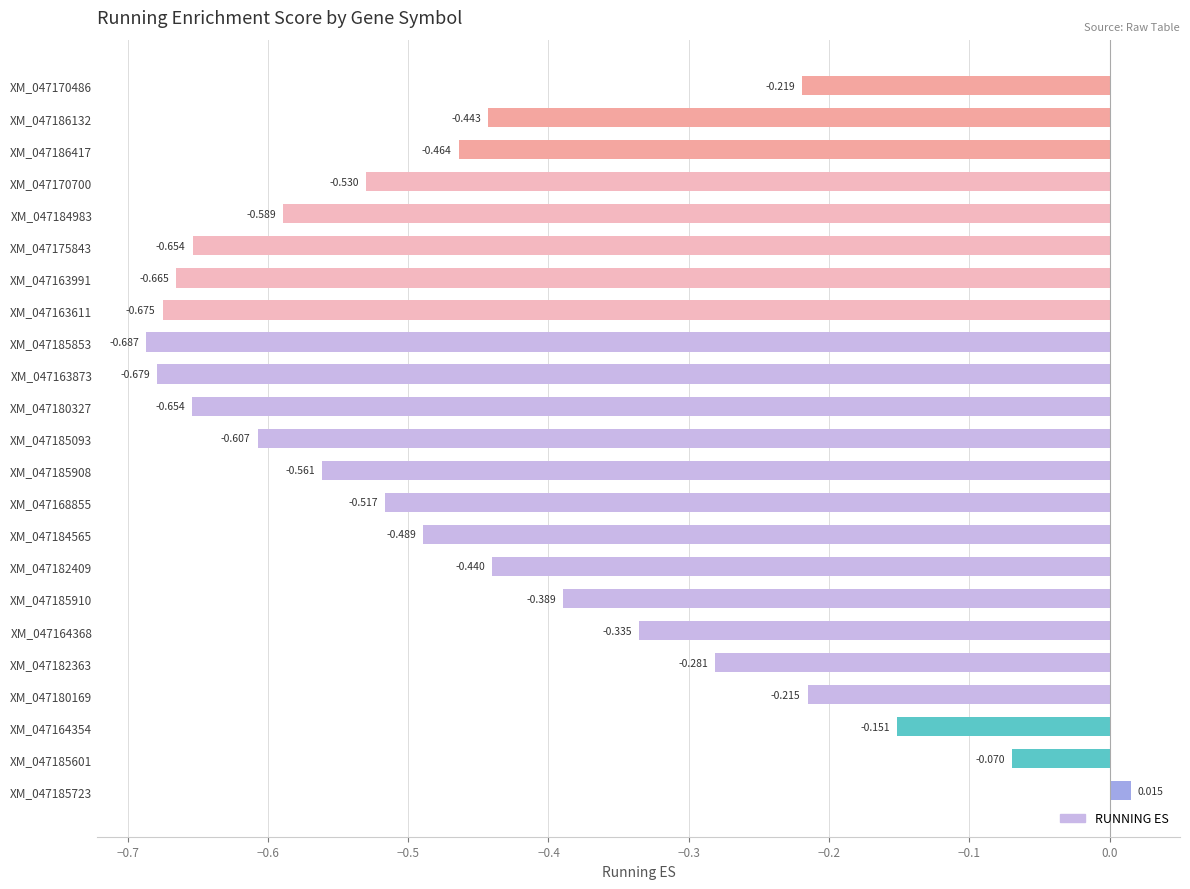

Are the bars horizontal?

Yes